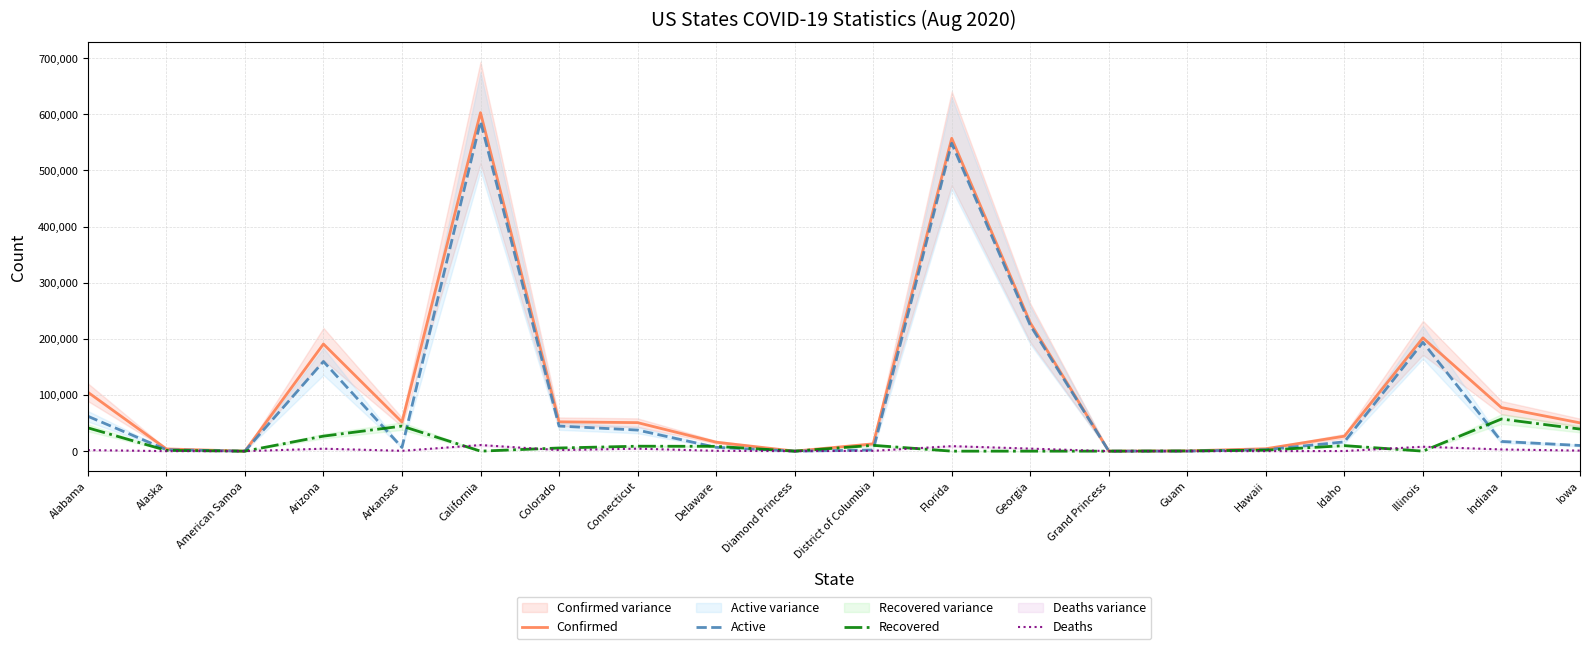

Is the value of Deaths at Iowa greater than the value of Active at Alabama?

No